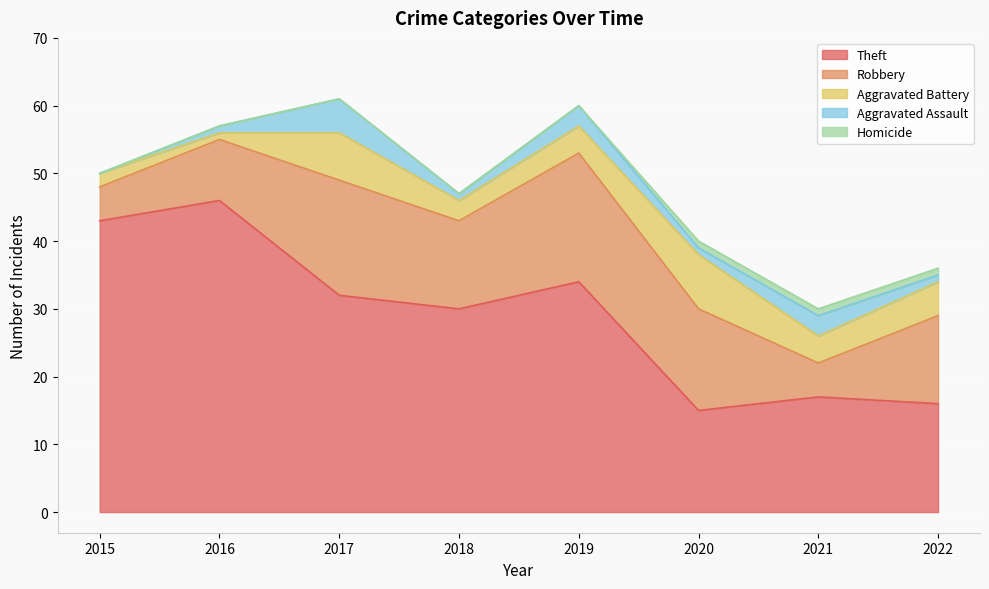

Which series changed the most between 2016 and 2019?

Theft